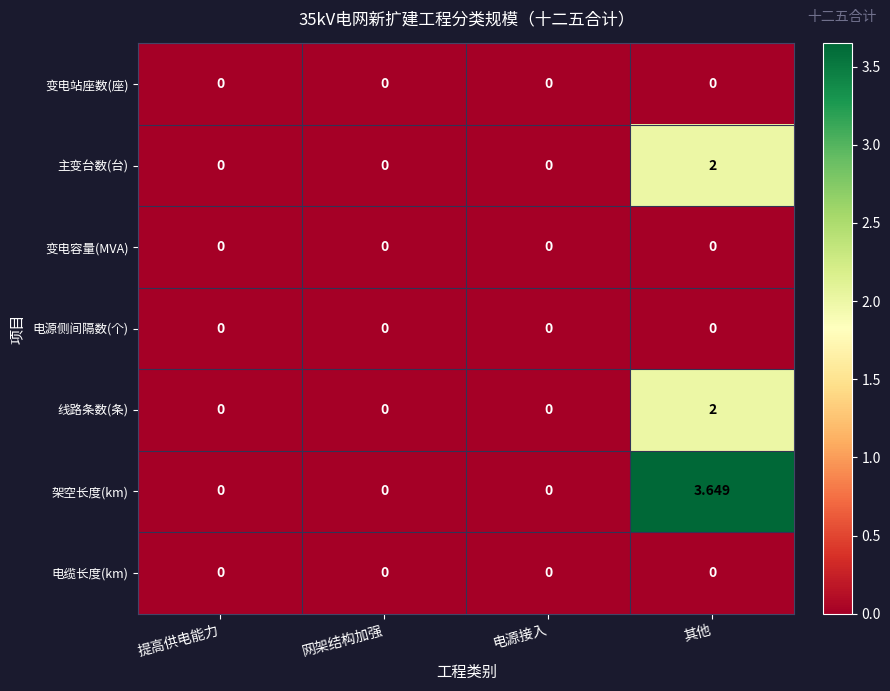

Which series has the largest total across all categories?

架空长度(km)